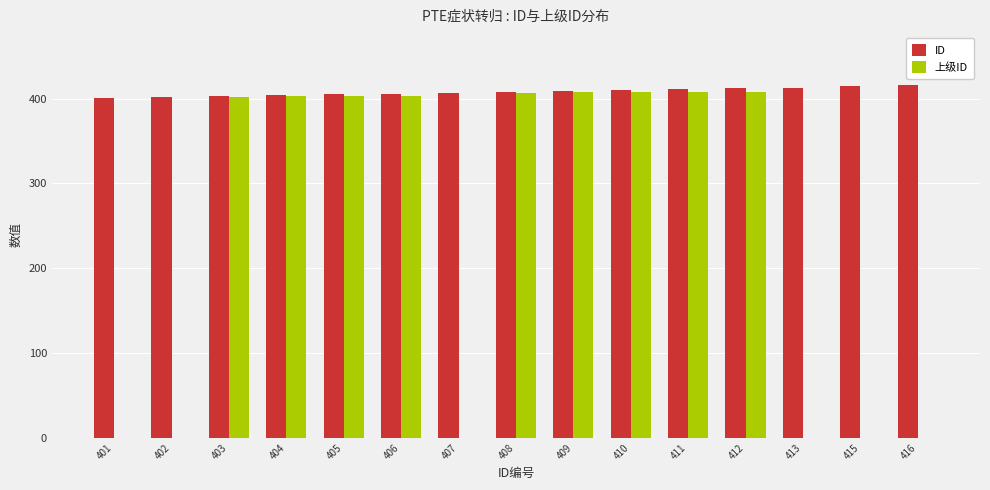

Are the bars grouped side by side (vs. stacked)?

Yes